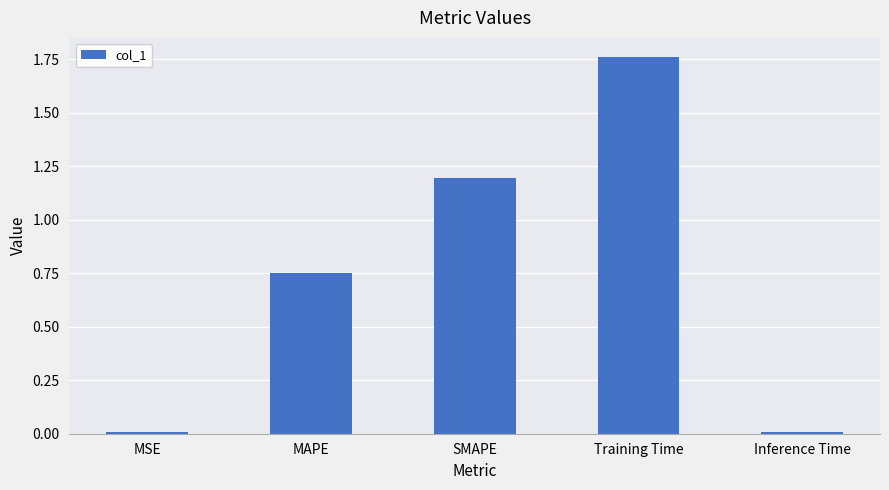

What is the sum of the values at SMAPE and MAPE?

1.9